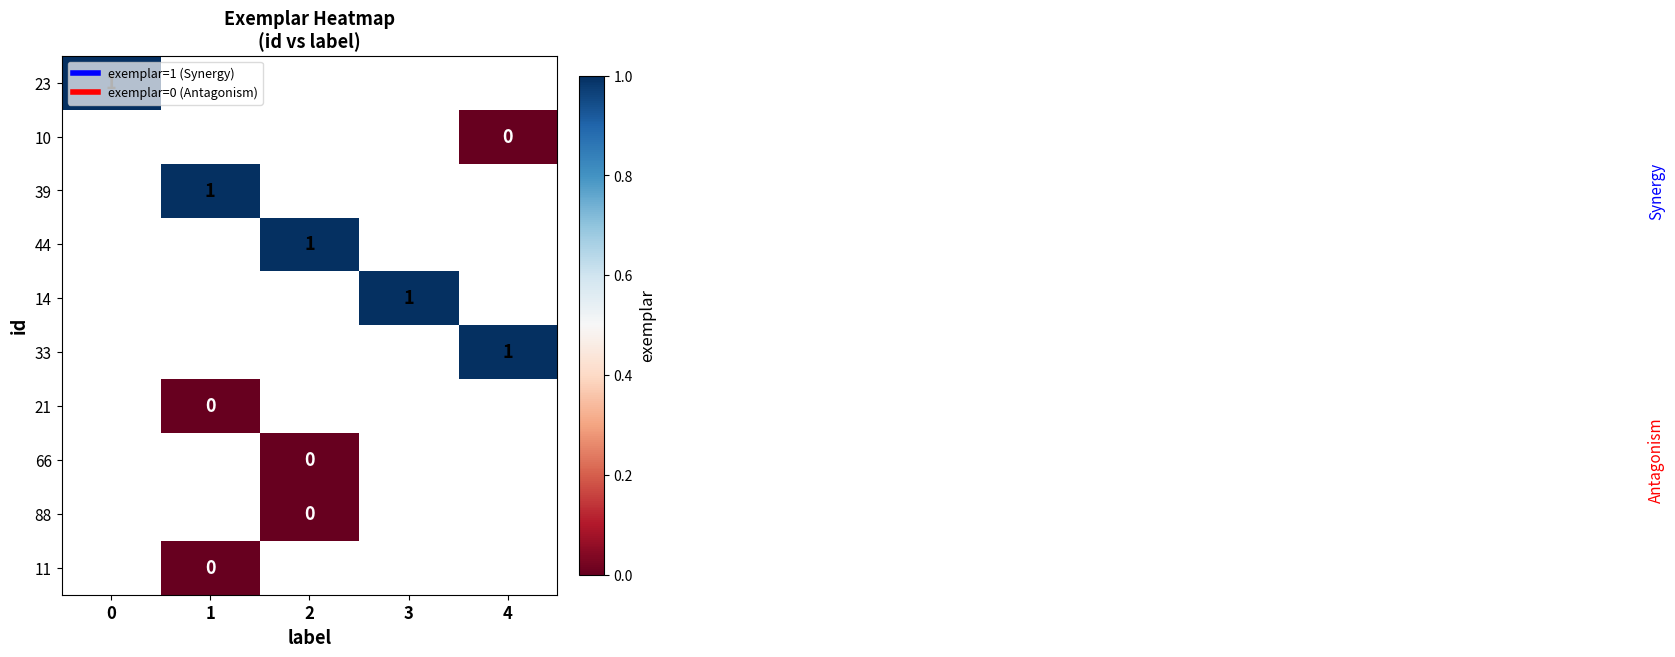

Count the number of data series in this chart.

10